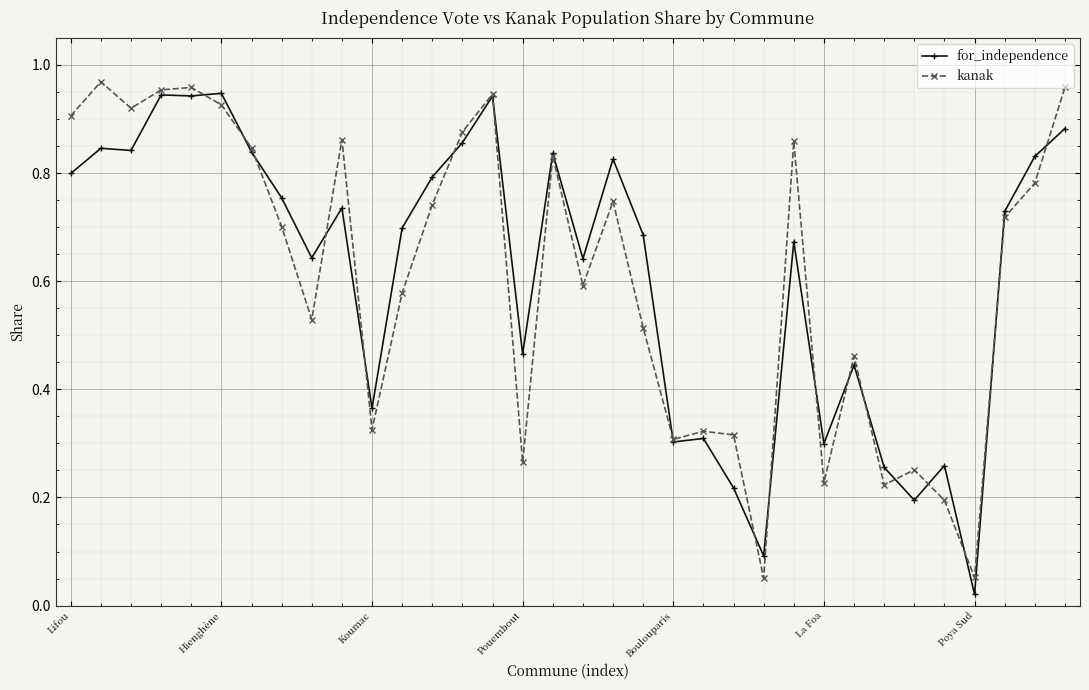

At how many categories does at least one series exceed 0?

34